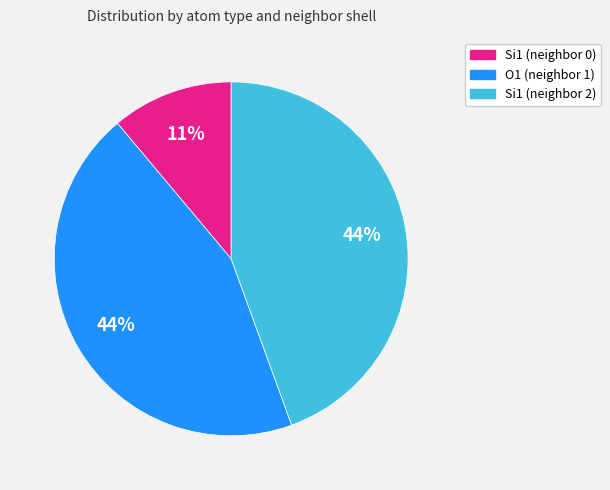

Count the number of slices in the pie.

3